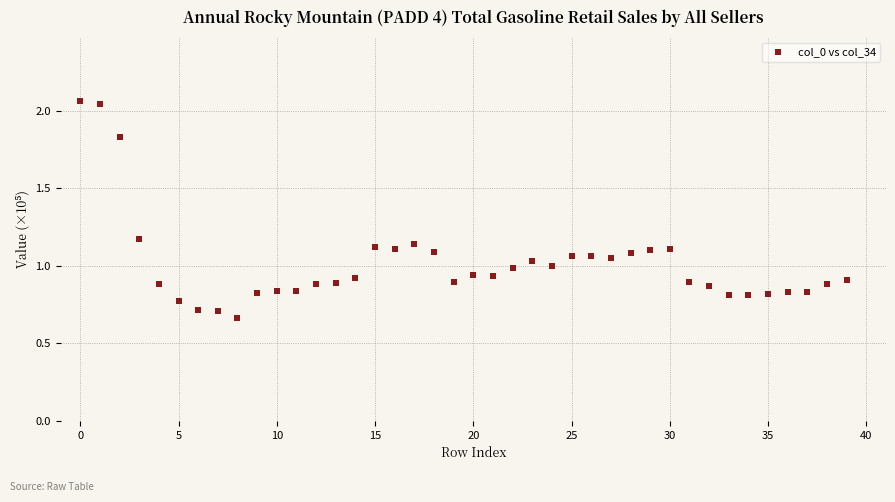

What is the range of Y values (max minus min)?

1.4